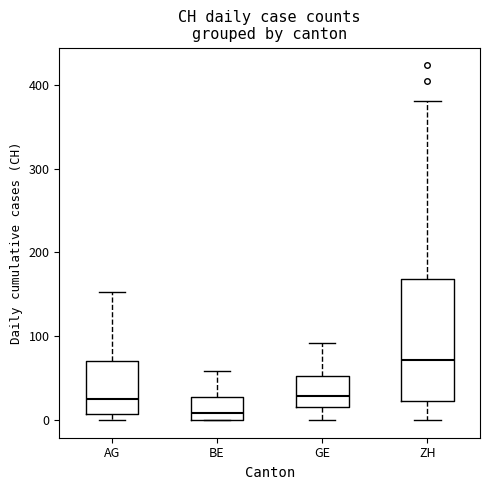

Reading left to right, read every box against the y-axis: the position of its median line, the range the box covers, and the ends of its whiskers. The values are not printed on the chart, so give them approximately, as read against the axis.

AG: median 20, box 10 to 70, whiskers 0 to 150
BE: median 10, box 0 to 30, whiskers 0 to 60
GE: median 30, box 20 to 50, whiskers 0 to 90
ZH: median 70, box 20 to 170, whiskers 0 to 380